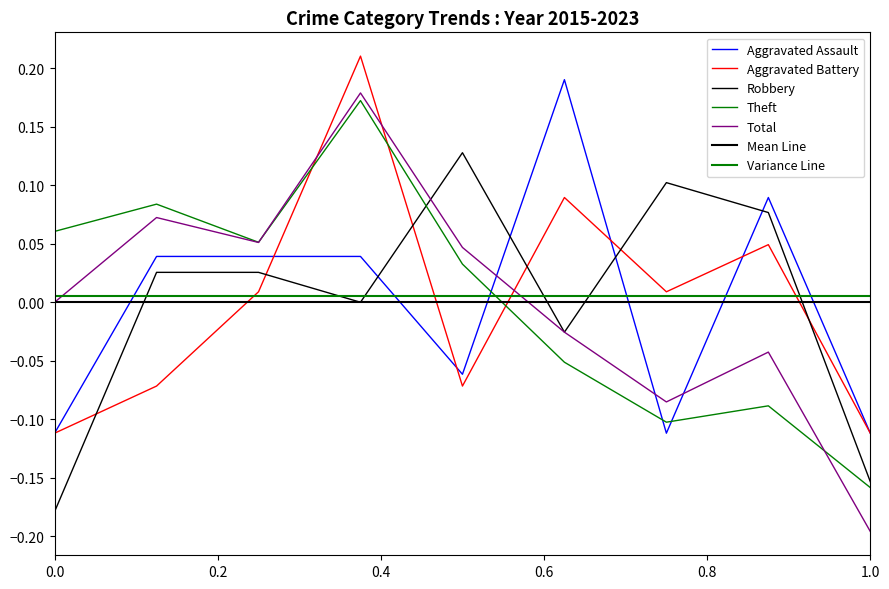

What is the sum of the Aggravated Assault values at 2021 and 2020?

0.1